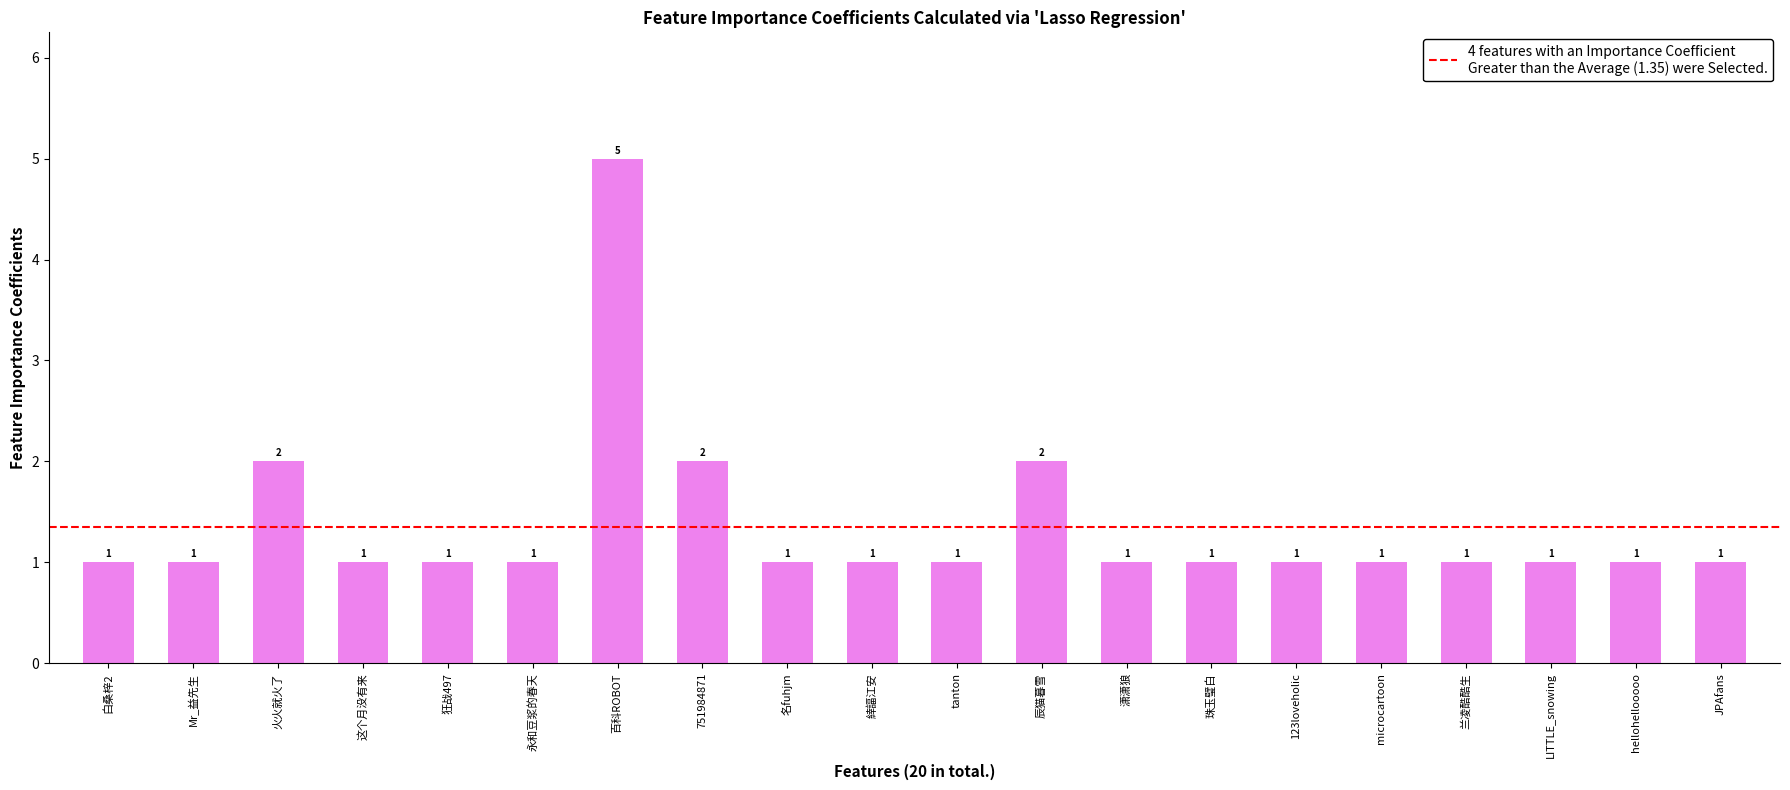

Is it true that the value at 百科ROBOT is 5?

True